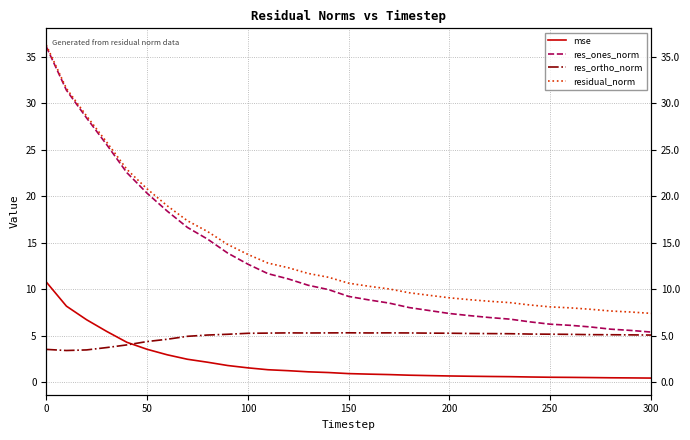

What is the difference between the second highest and second lowest values in the res_ortho_norm series?

1.8